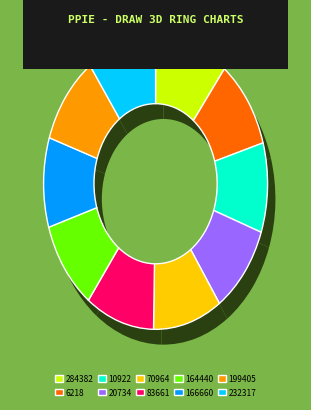

Which category has the biggest portion of the pie?

284382